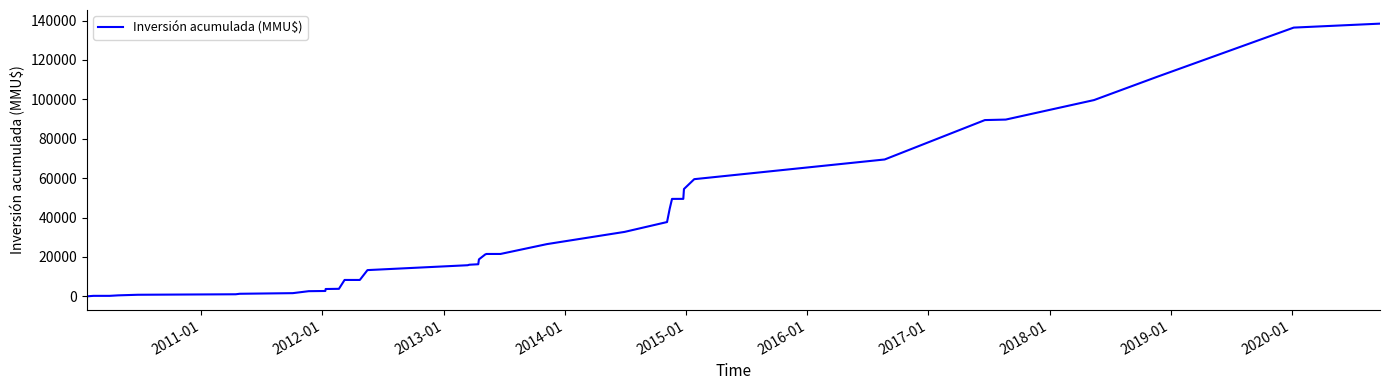

What is the greatest value displayed?

138457